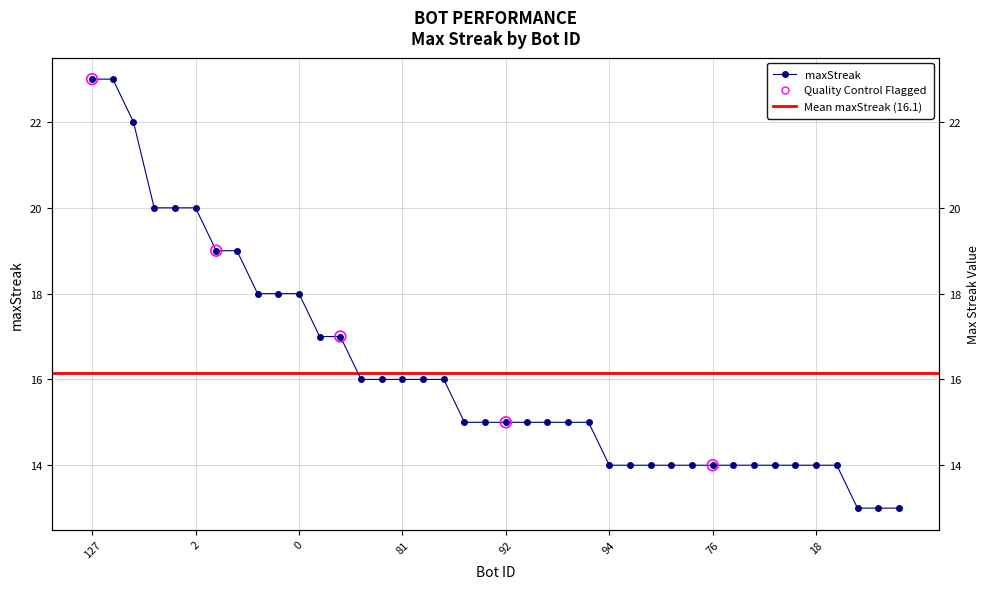

Between 82 and 54, which is larger?

54